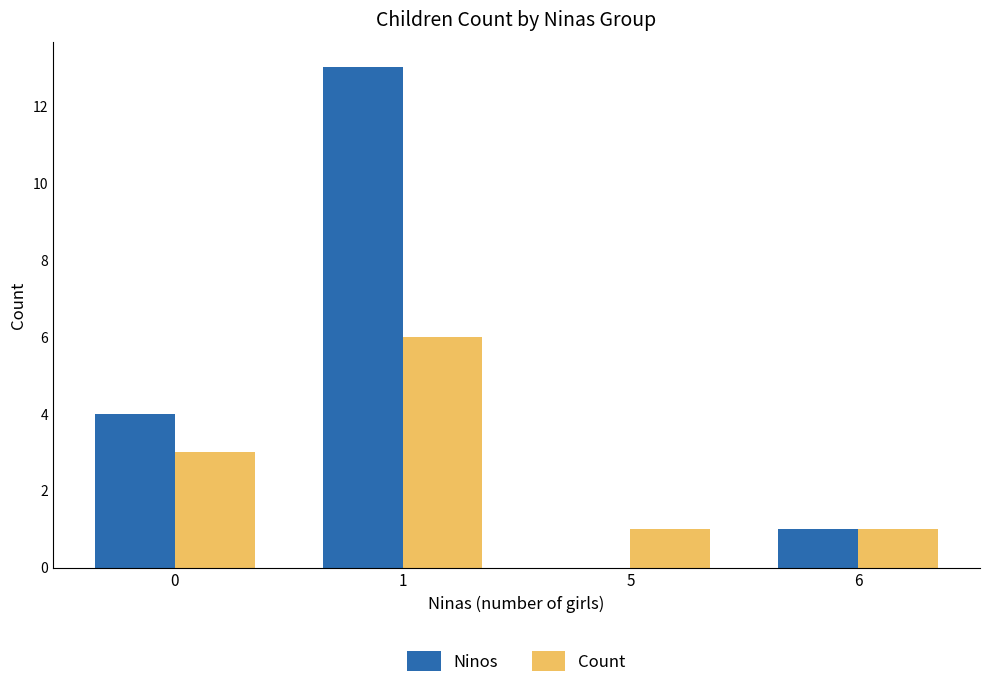

True or false: Count has a value of 1 at 1.

False